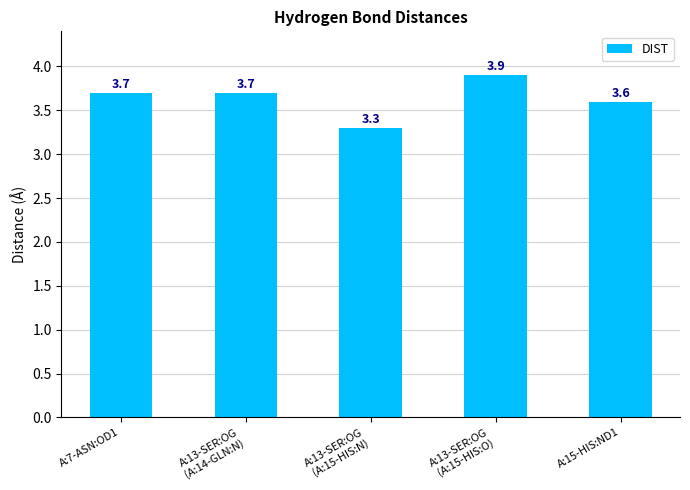

What is the change in value from A:13-SER:OG
(A:14-GLN:N) to A:13-SER:OG
(A:15-HIS:N)?

-0.4